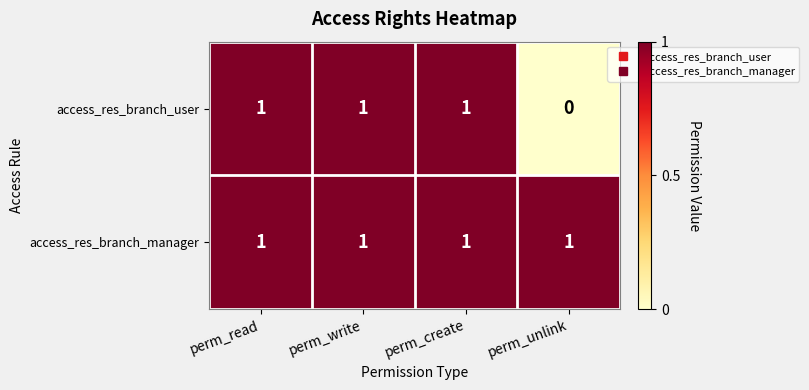

Which series changed the most between perm_read and perm_unlink?

access_res_branch_user